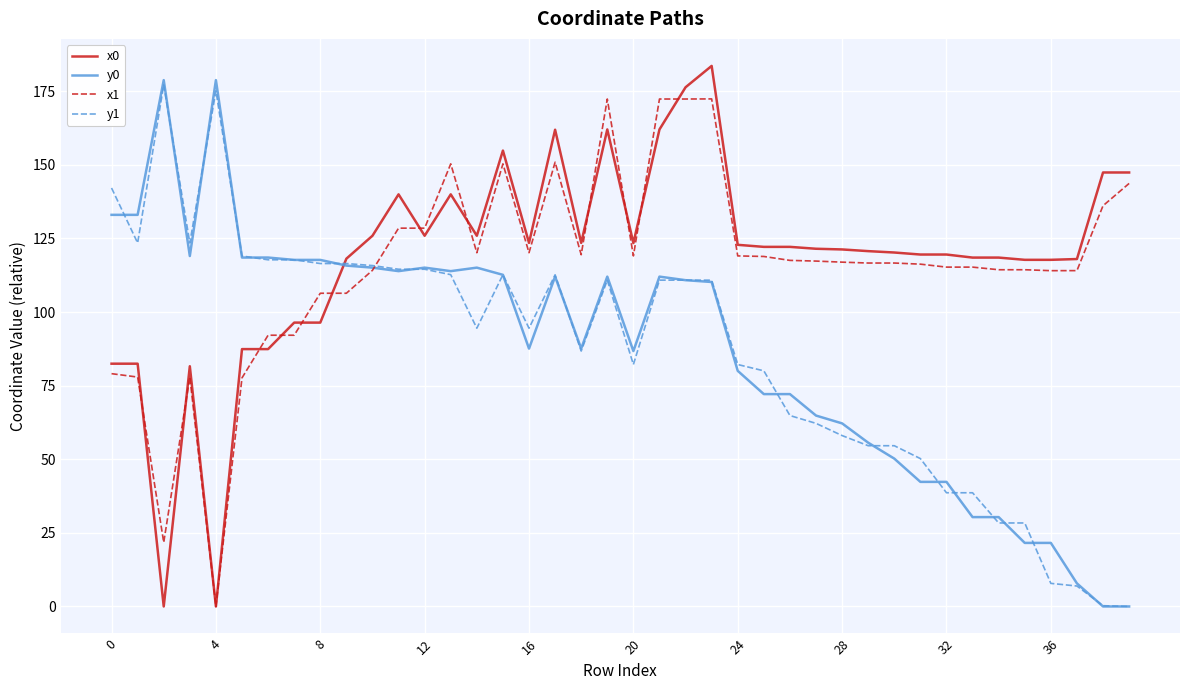

What are all the series names shown in the legend?

x0, y0, x1, y1